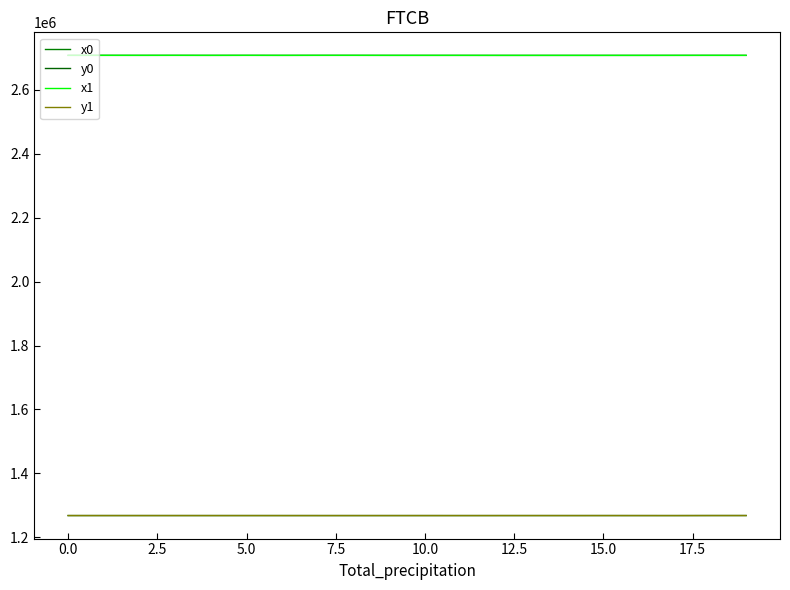

List the series in order of their peak value, highest first.

x1, x0, y1, y0